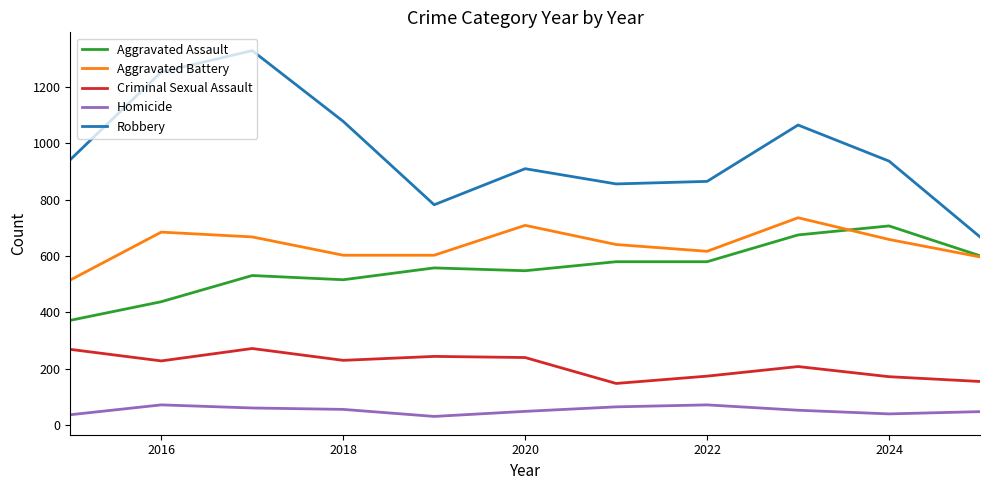

Does the chart have visible grid lines?

No